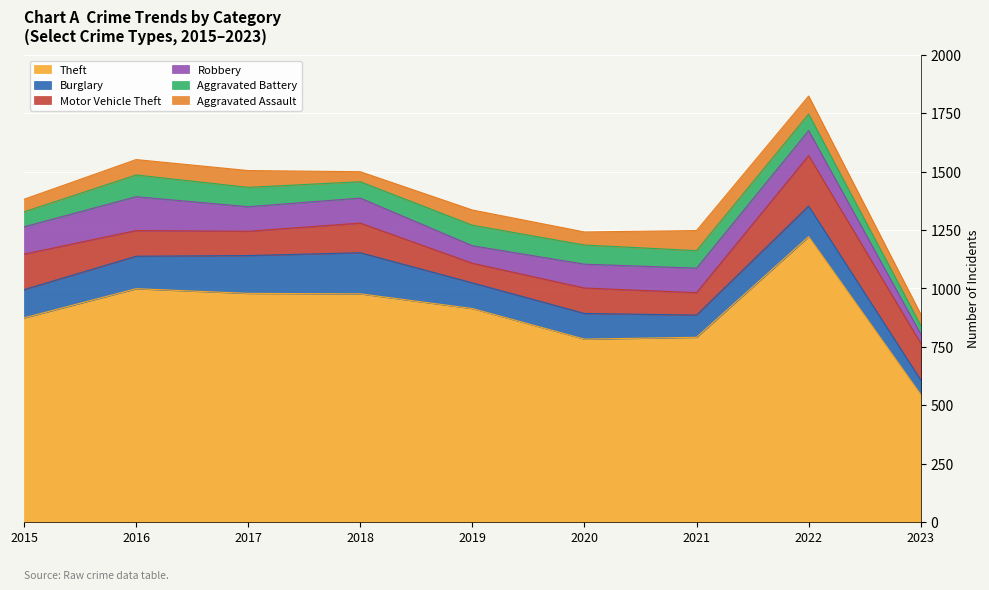

True or false: Theft has a value of 1546 at 2015.

False